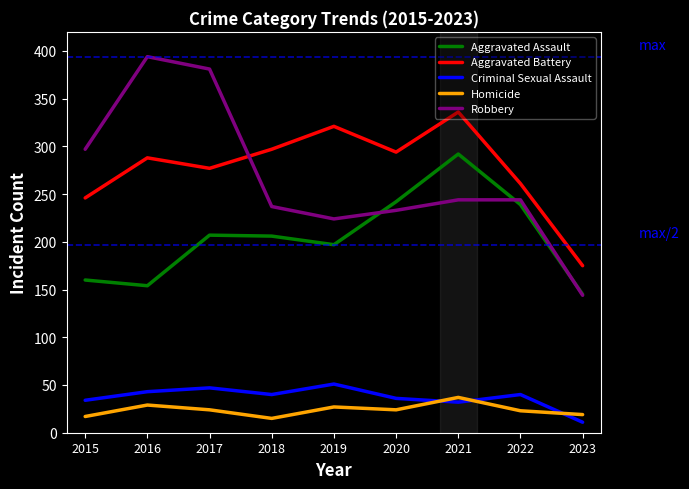

Where is the first local minimum for Aggravated Assault?

2016